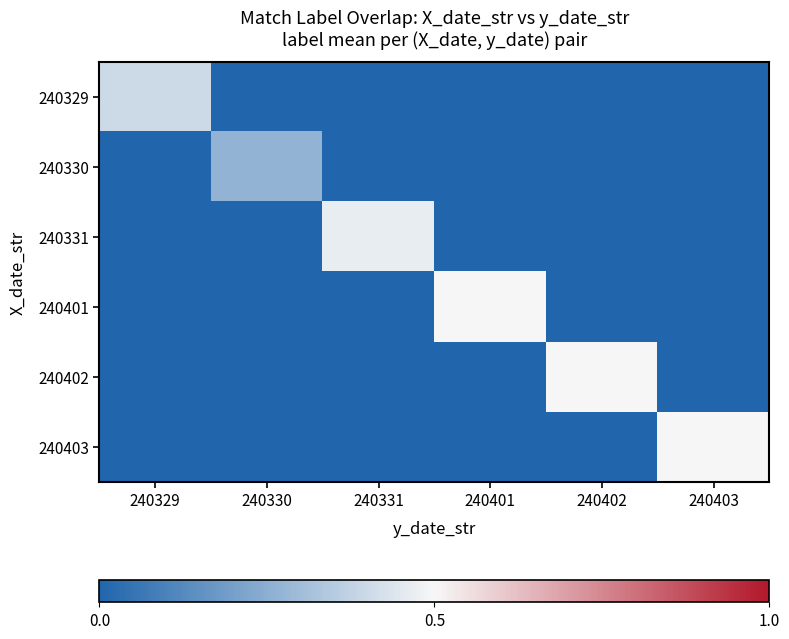

How many distinct data groups are displayed?

6